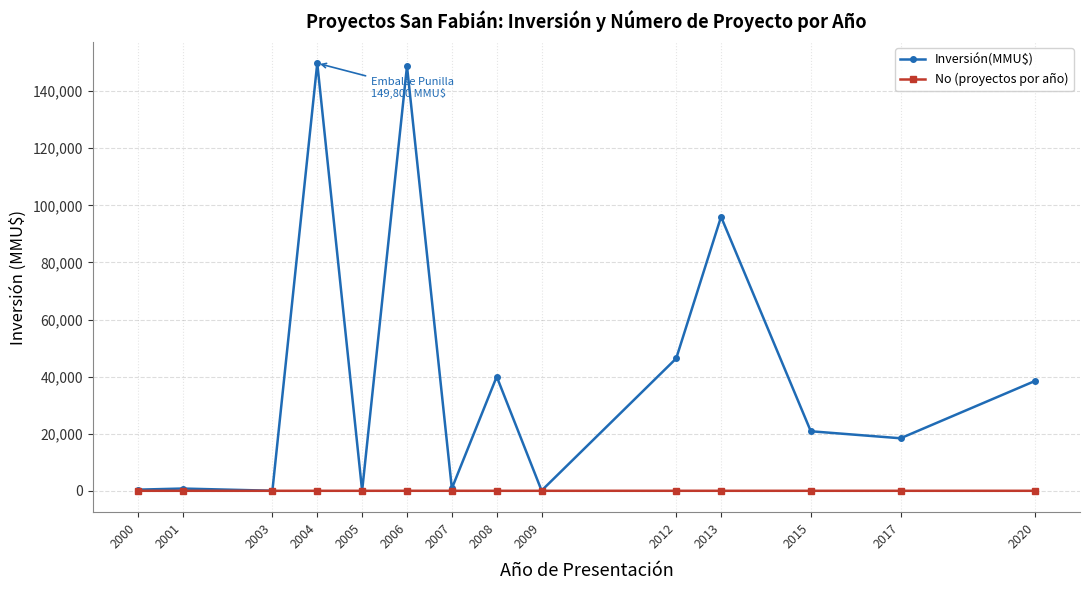

What is the maximum value shown in the chart?

149800